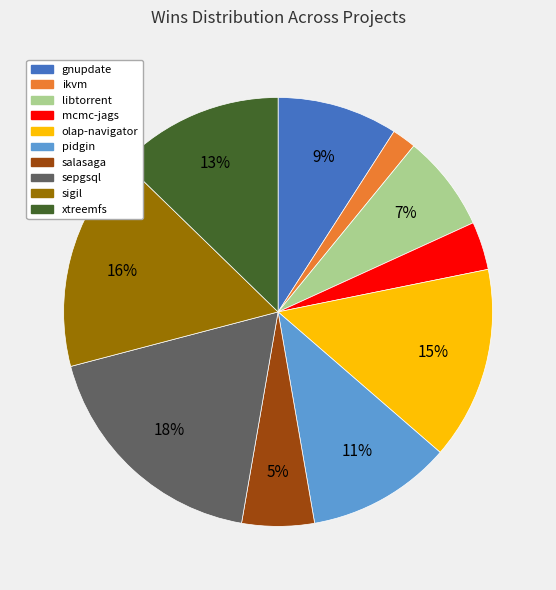

Rank the categories by value from highest to lowest.

sepgsql, sigil, olap-navigator, xtreemfs, pidgin, gnupdate, libtorrent, salasaga, mcmc-jags, ikvm